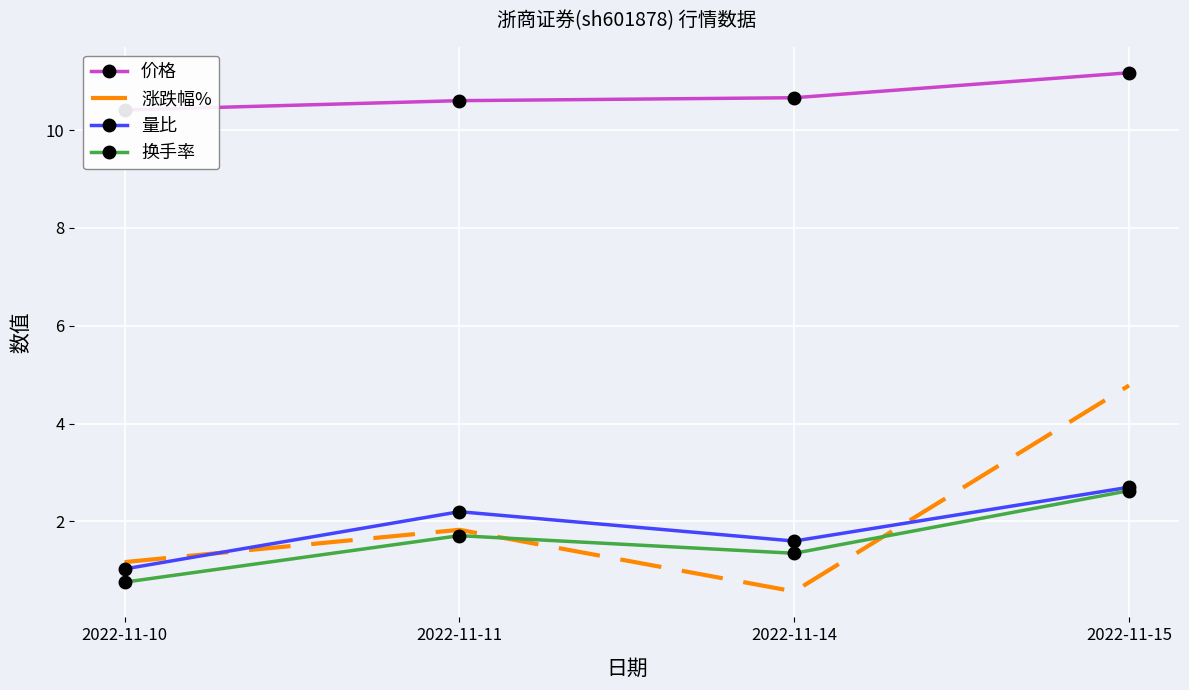

What is the value of the 换手率 point at the 2nd from the left?

1.7